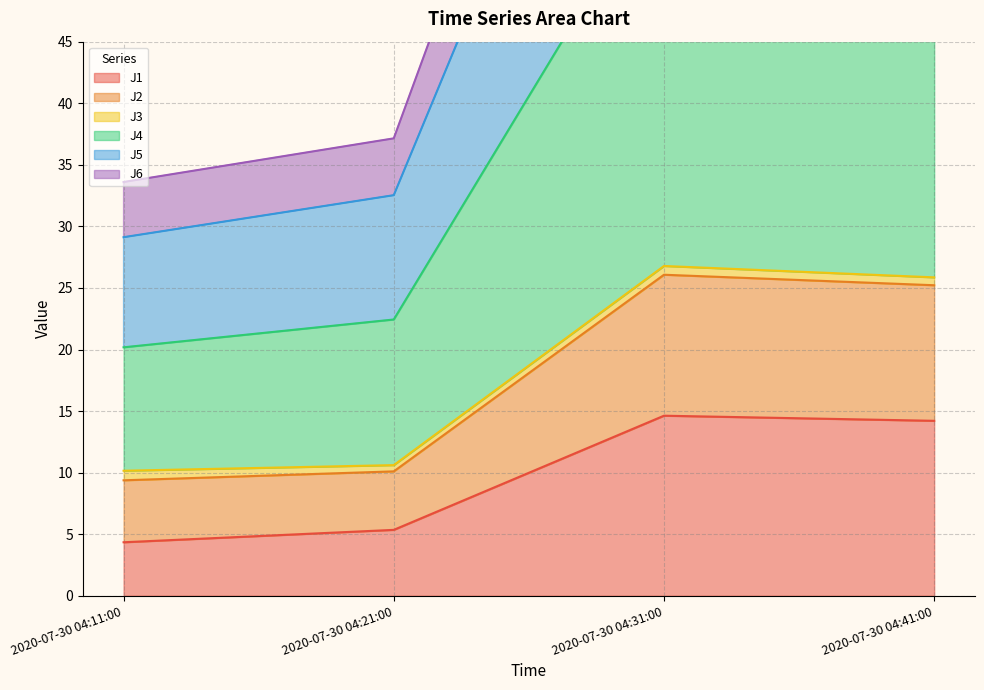

The value of J2 at 2020-07-30 04:21:00 is 14.4. True or false?

False